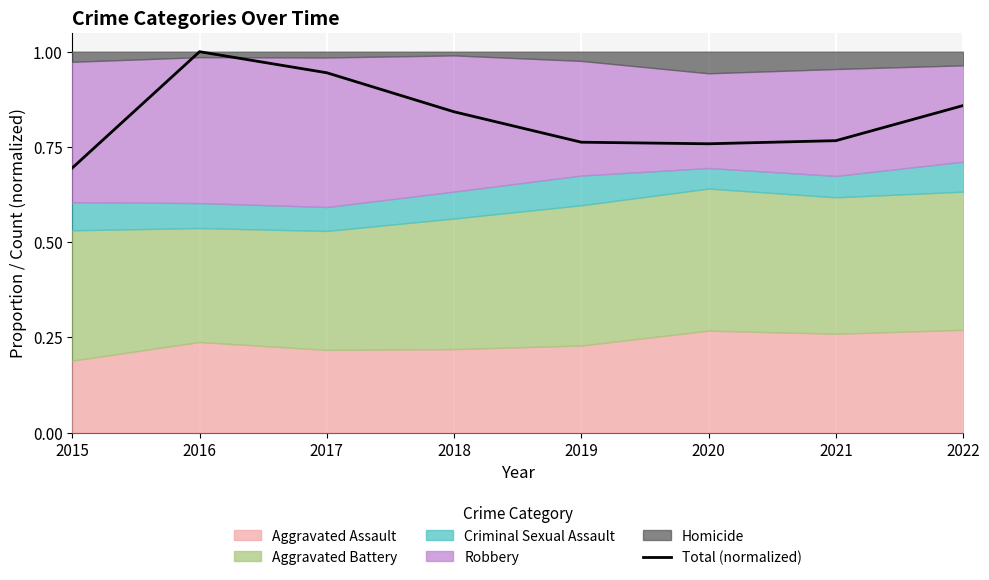

At which category does the chart reach its peak across all series?

2016